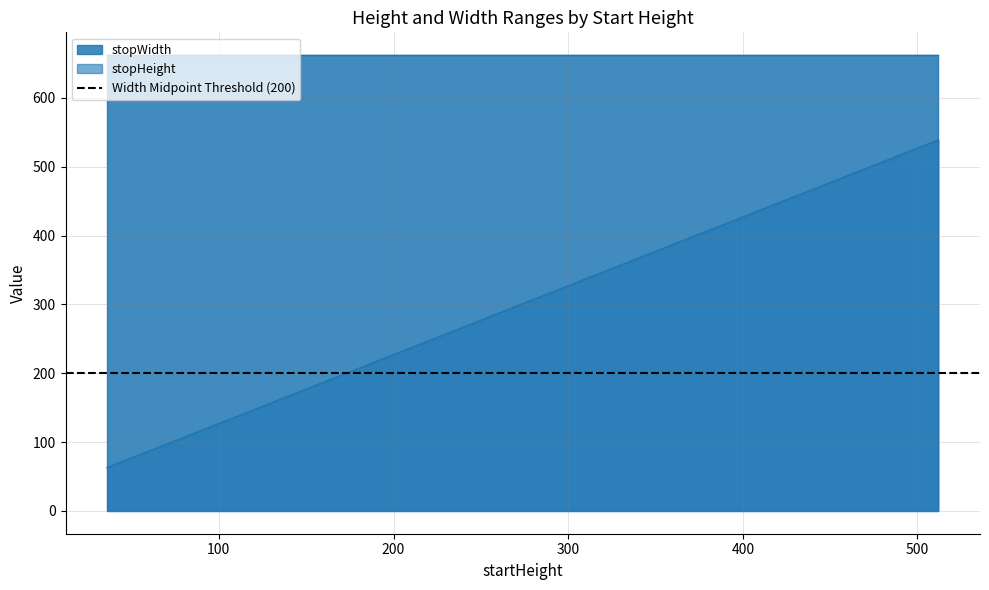

Which category has the lowest value in the stopWidth series?

36